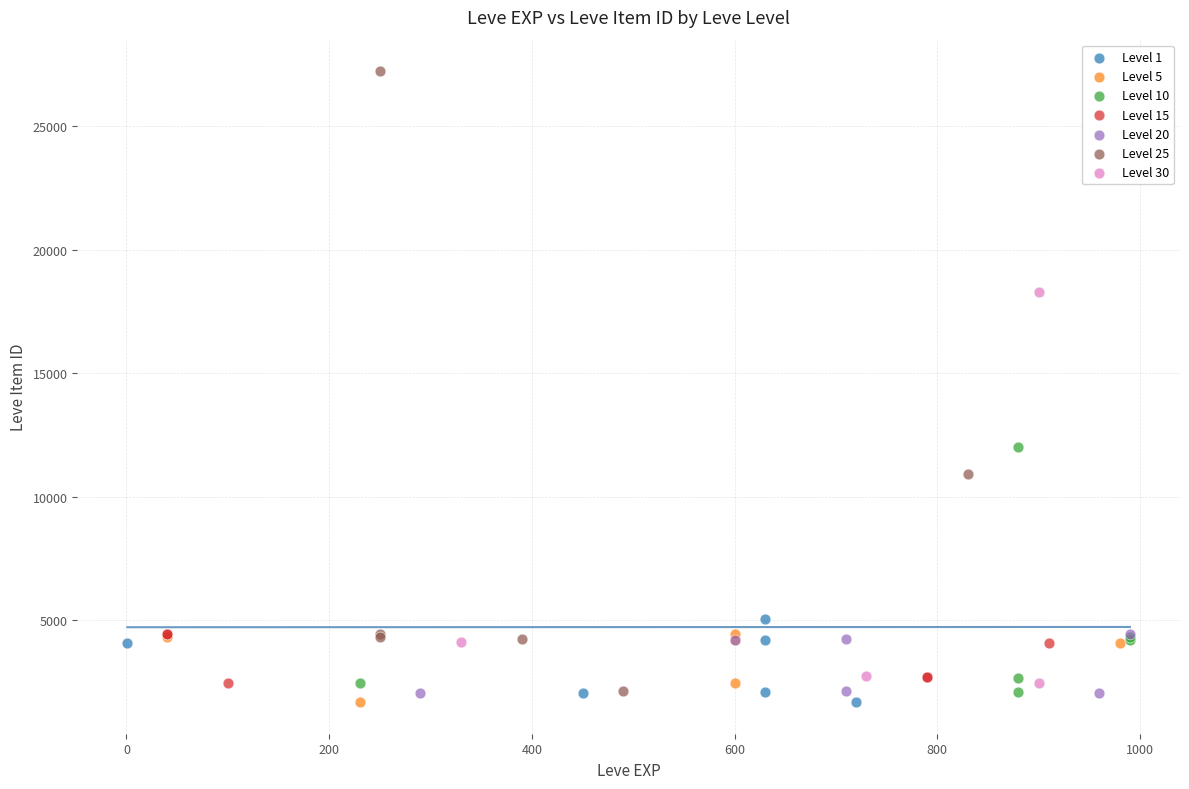

Which series has the widest spread of Y values?

Level 25